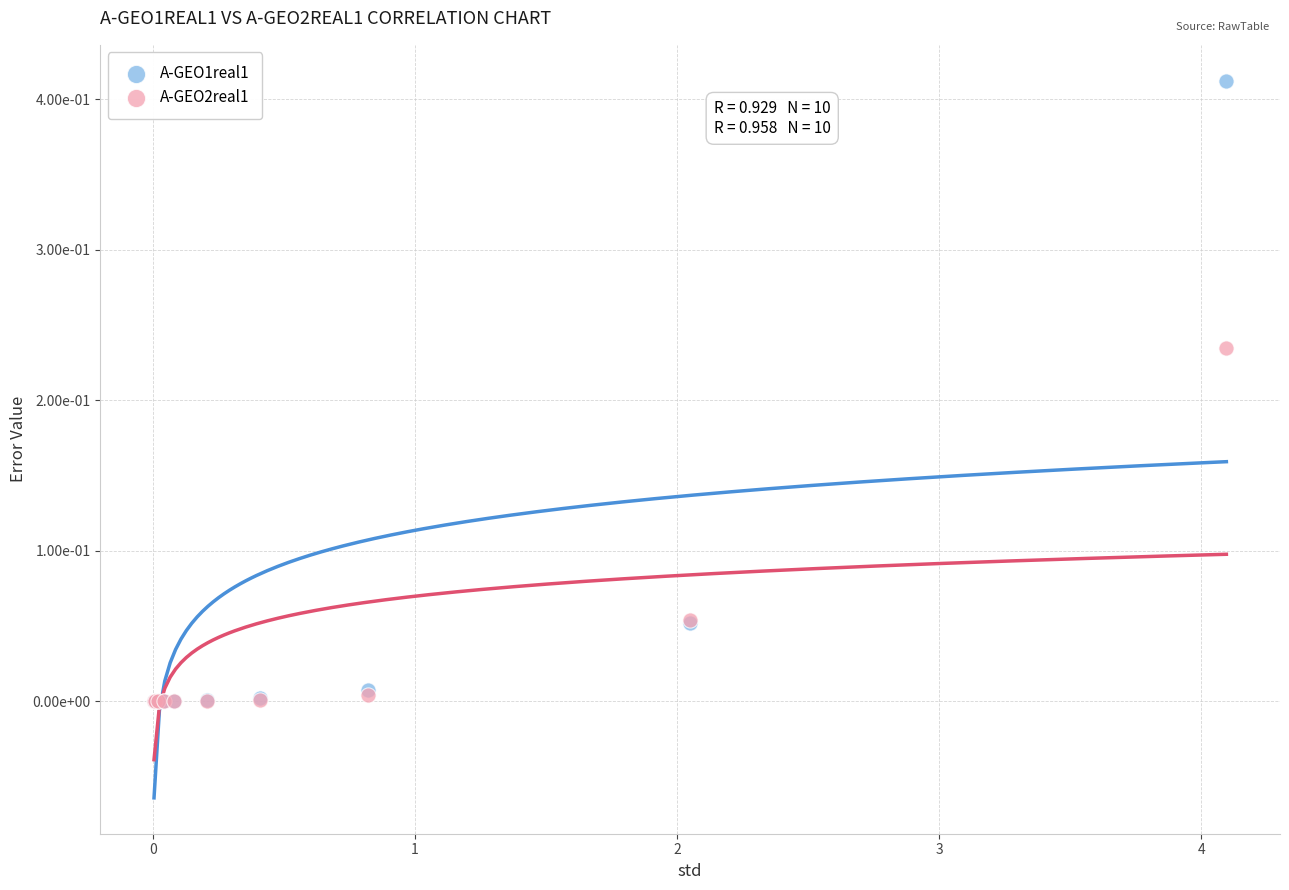

Which series reaches the maximum Y coordinate?

A-GEO1real1